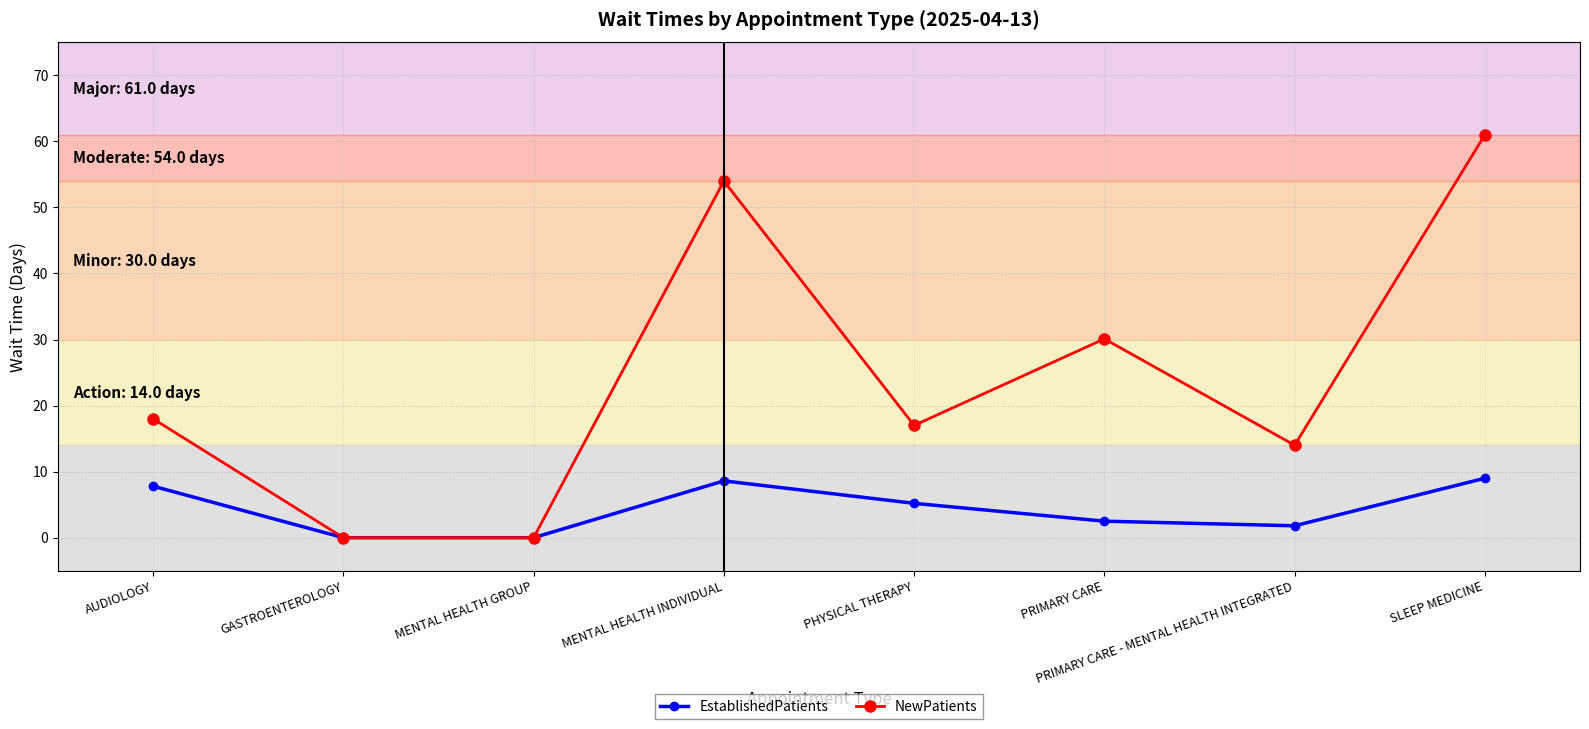

What is the spread (max minus min) of values at SLEEP MEDICINE?

52.0